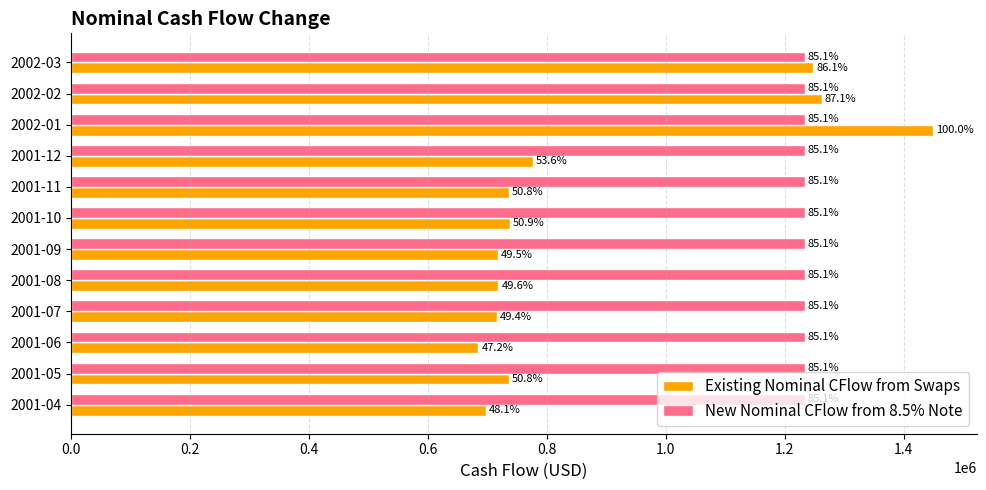

Rank the series by their maximum value, from lowest to highest.

New Nominal CFlow from 8.5% Note, Existing Nominal CFlow from Swaps